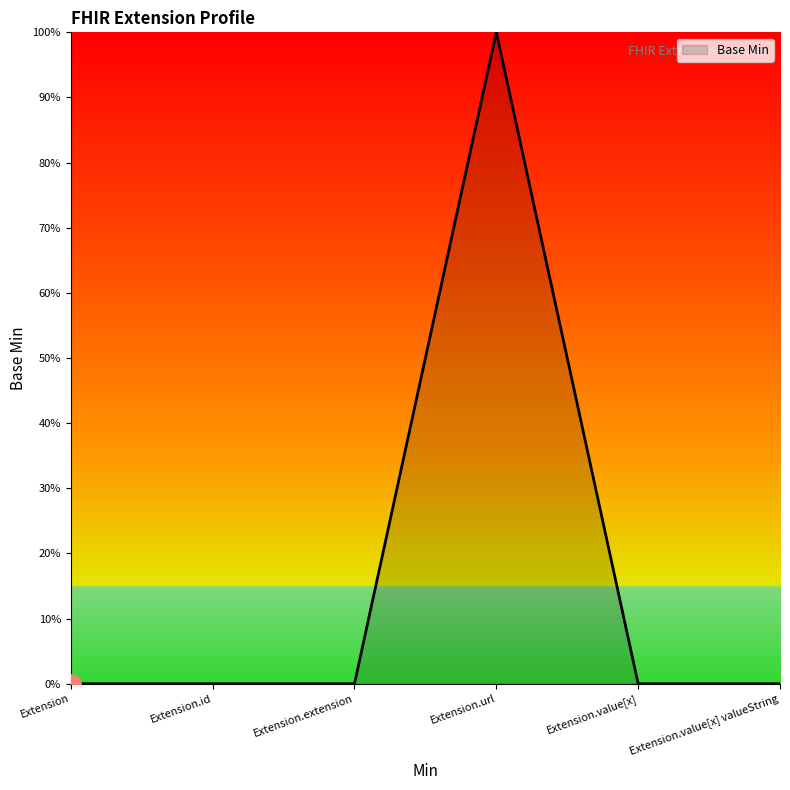

List the labels in order of value, largest first.

Extension.url, Extension, Extension.id, Extension.extension, Extension.value[x], Extension.value[x] valueString